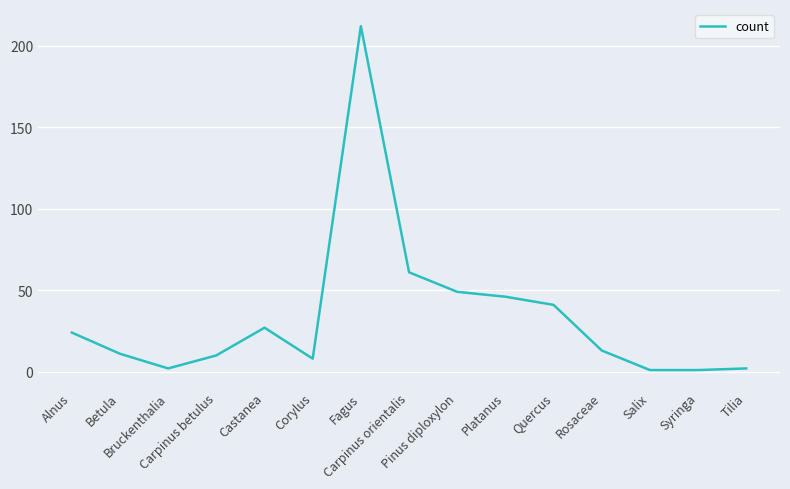

Which has a higher value, Betula or Carpinus orientalis?

Carpinus orientalis